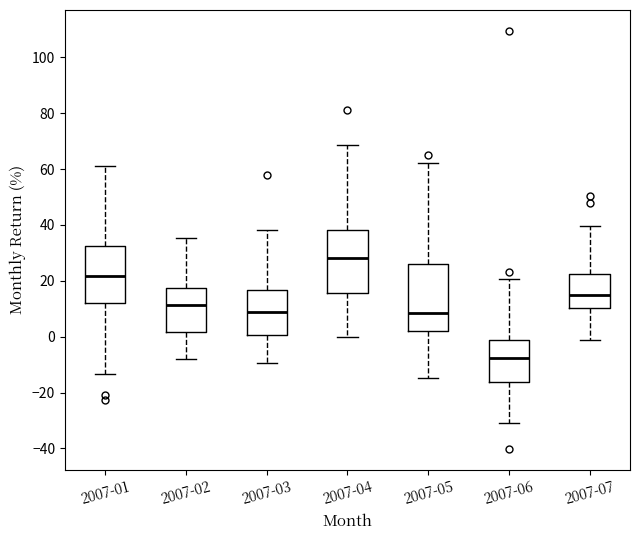

Where does the lower whisker of the box for 2007-03 end on the y-axis? The values are not printed on the chart, so give them approximately, as read against the axis.

-10